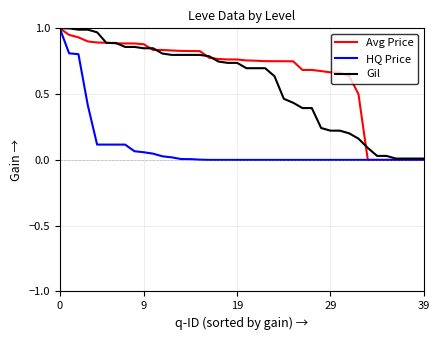

Which series has the largest total across all categories?

Avg Price